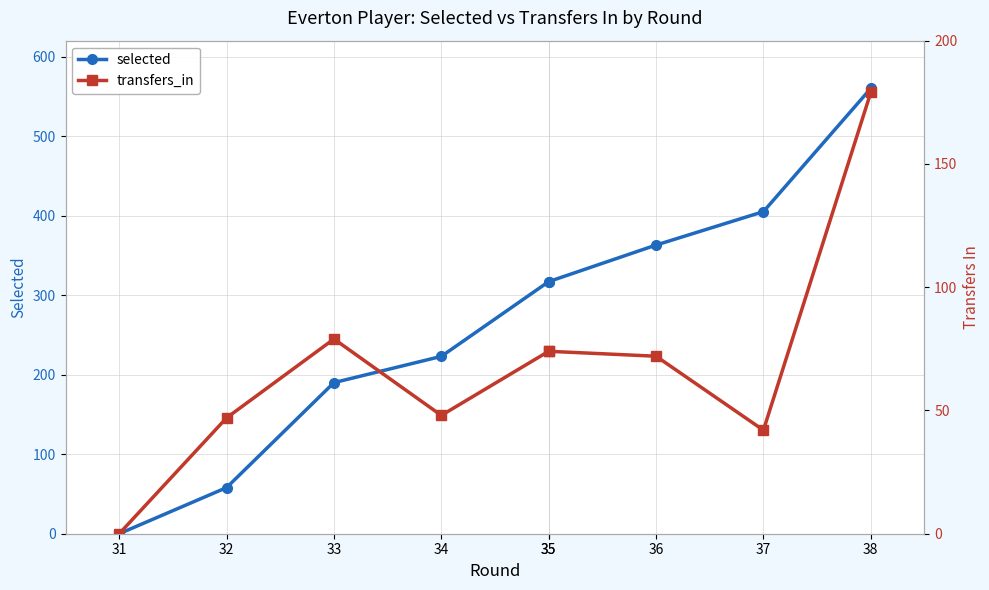

Is the value of selected at 33 greater than the value of transfers_in at 32?

Yes